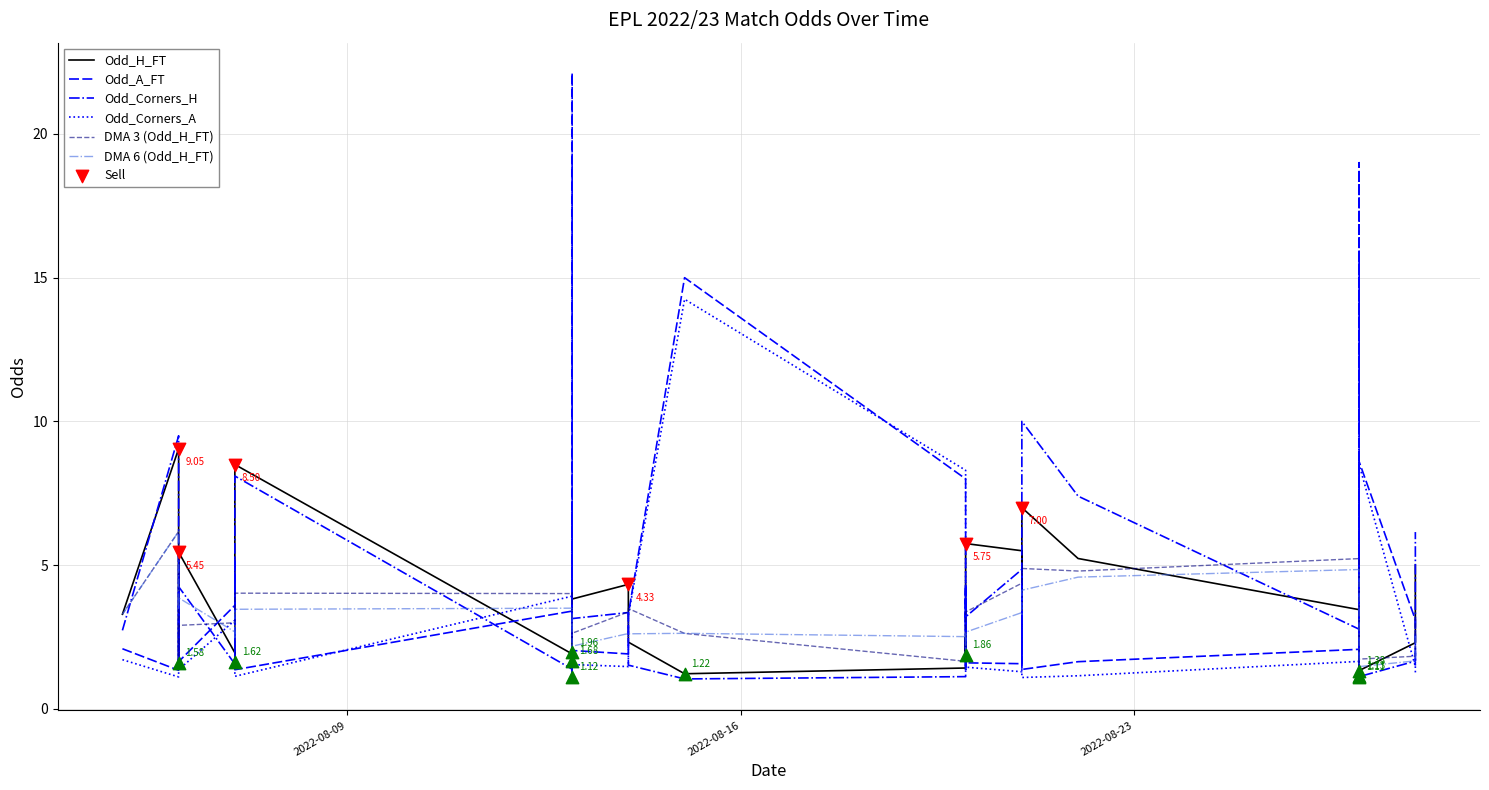

Which series has the widest spread of Y values?

Odd_A_FT